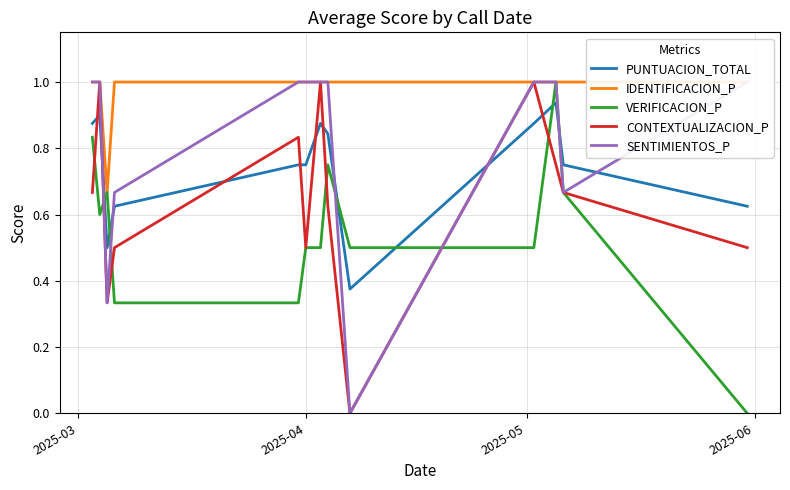

The value of SENTIMIENTOS_P at 10 is 0.7. True or false?

False